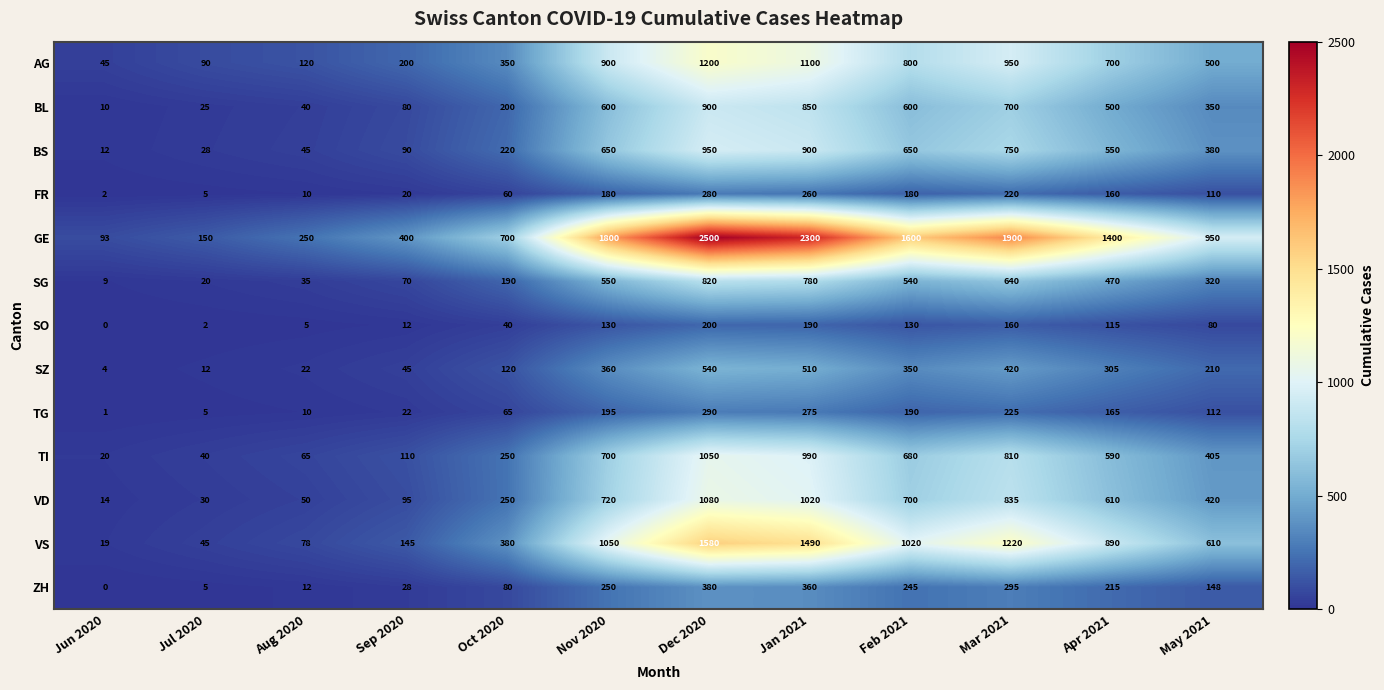

How many categories are shown in the chart?

12